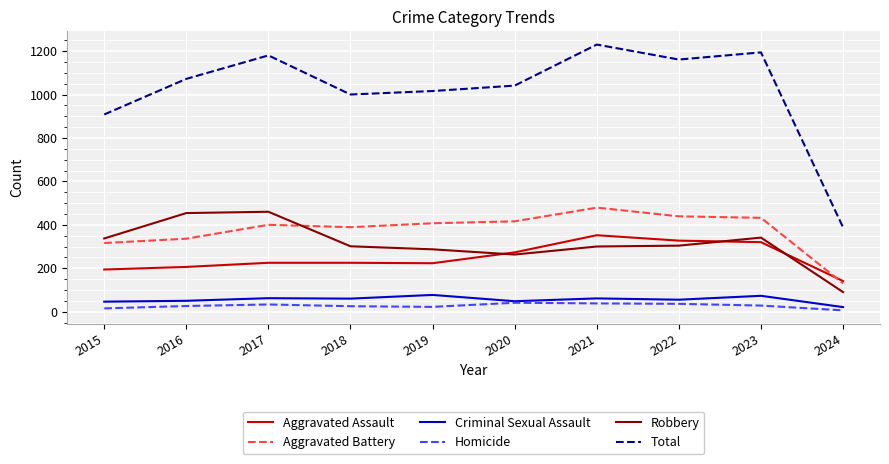

True or false: Aggravated Assault and Criminal Sexual Assault cross at least once.

False